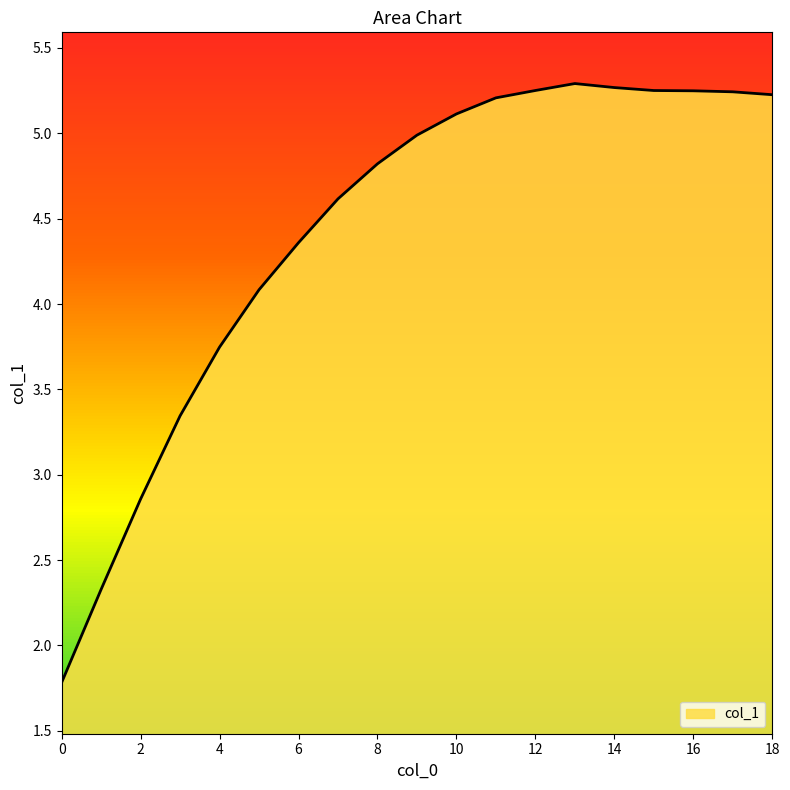

What is the minimum value shown in the chart?

1.8